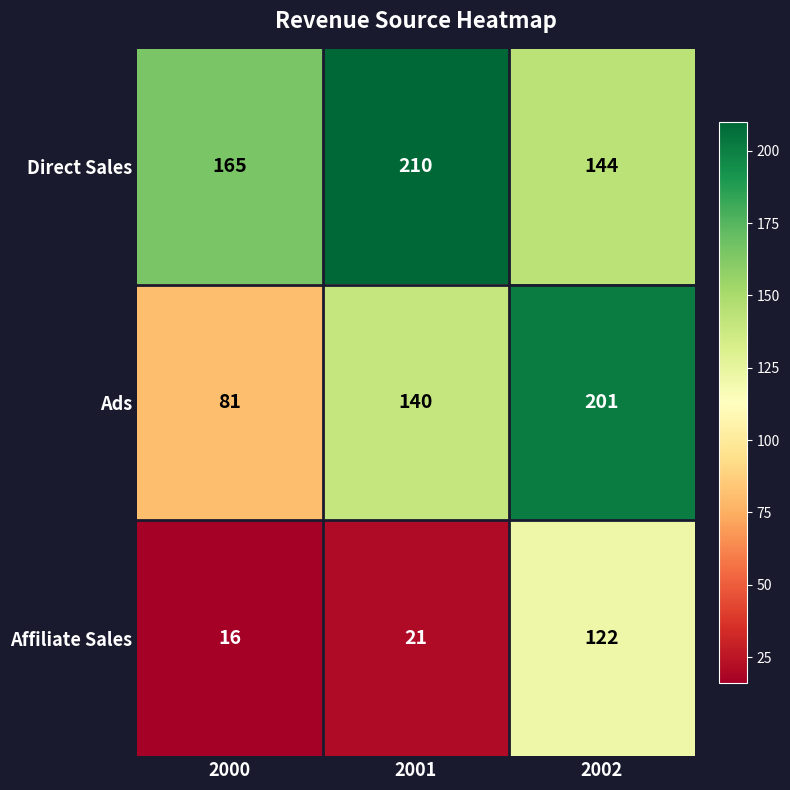

Is it true that Ads equals 296 at 2002?

False